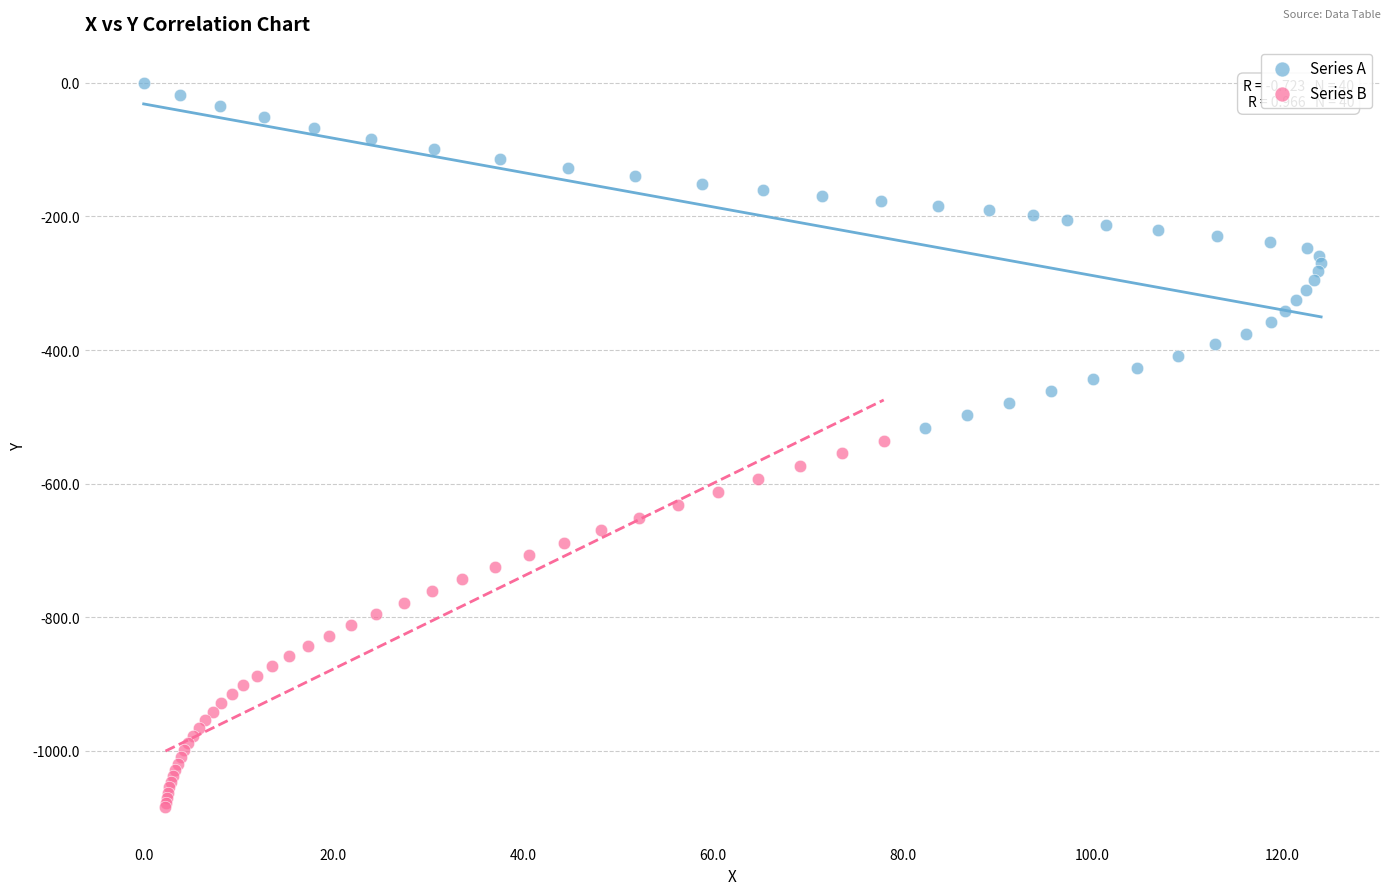

What are all the series names shown in the legend?

Series A, Series B